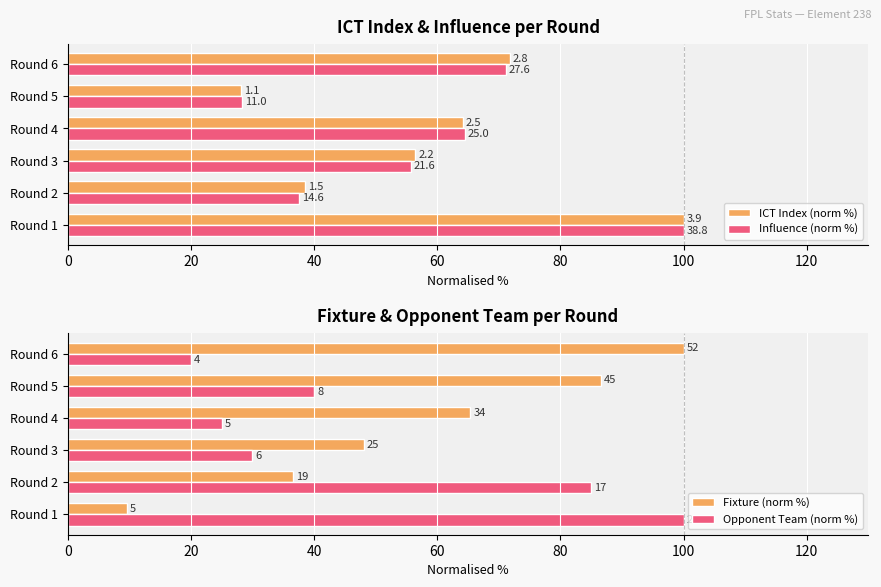

How many distinct data groups are displayed?

4